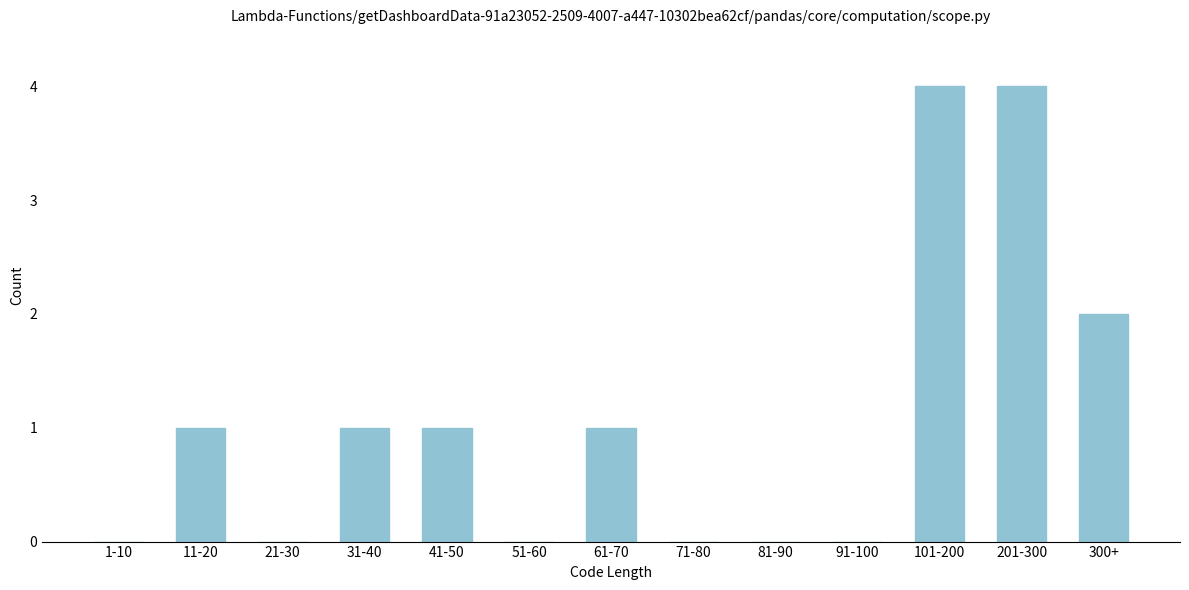

Reading left to right, transcribe all the data shown in this chart.

1-10=0	11-20=1	21-30=0	31-40=1	41-50=1	51-60=0	61-70=1	71-80=0	81-90=0	91-100=0	101-200=4	201-300=4	300+=2